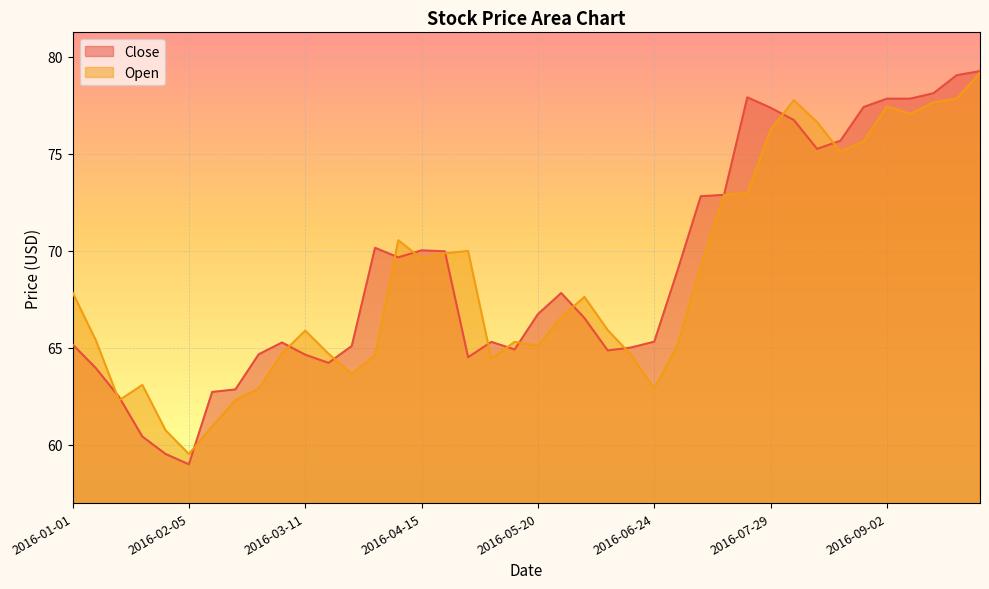

What is the total value across all series at 2016-09-16?

155.8